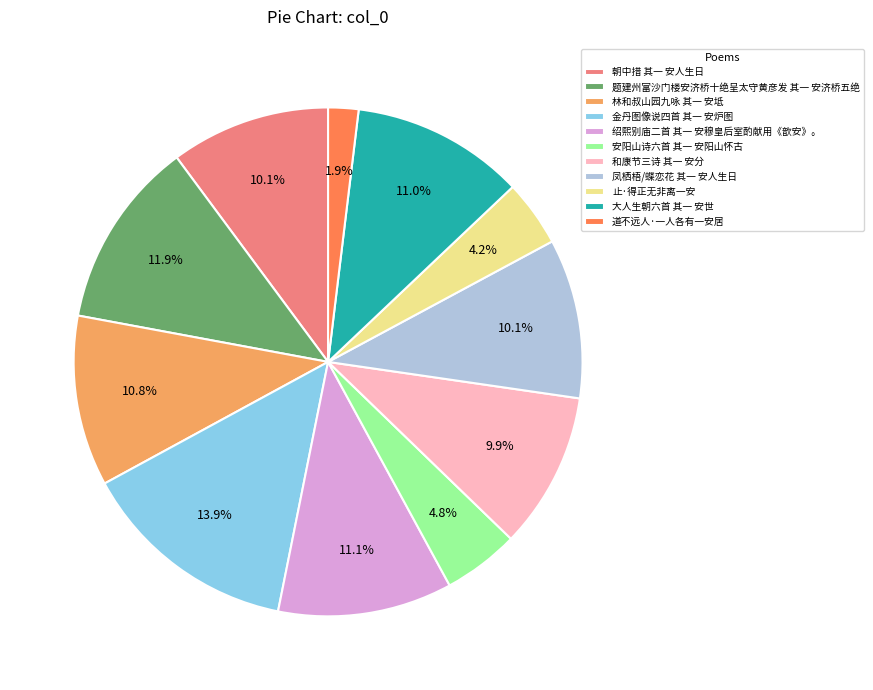

Which category has the biggest portion of the pie?

金丹图像说四首 其一 安炉图